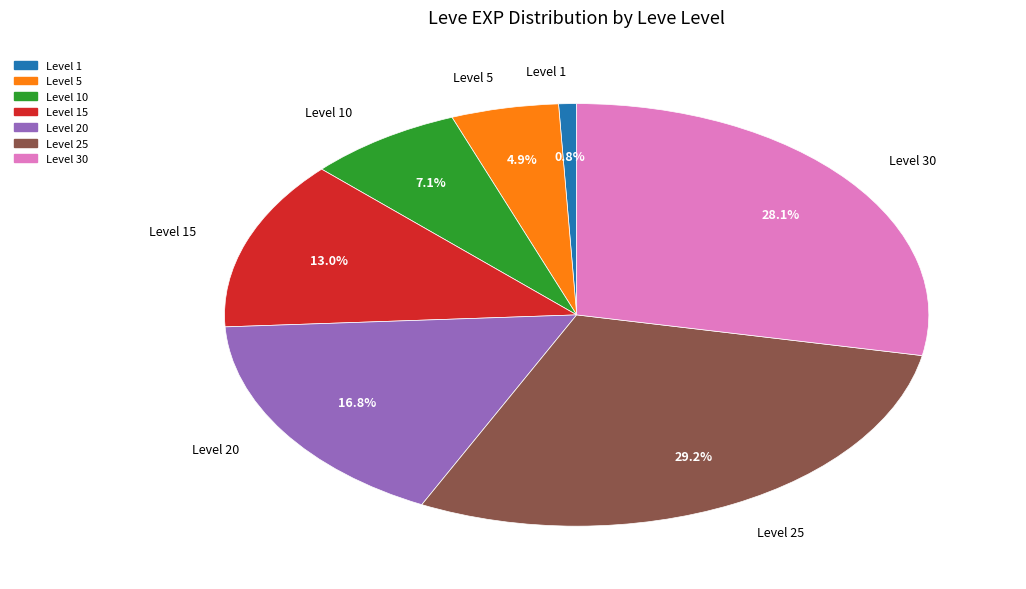

Is there a majority slice in this chart?

No